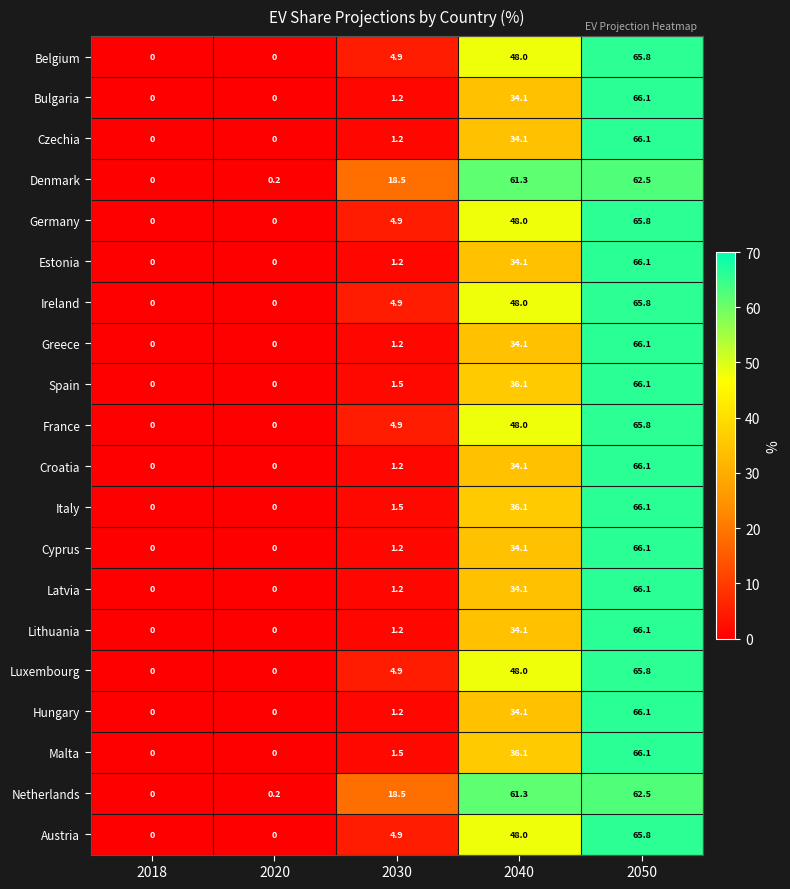

How many data points in Netherlands are less than 18?

2